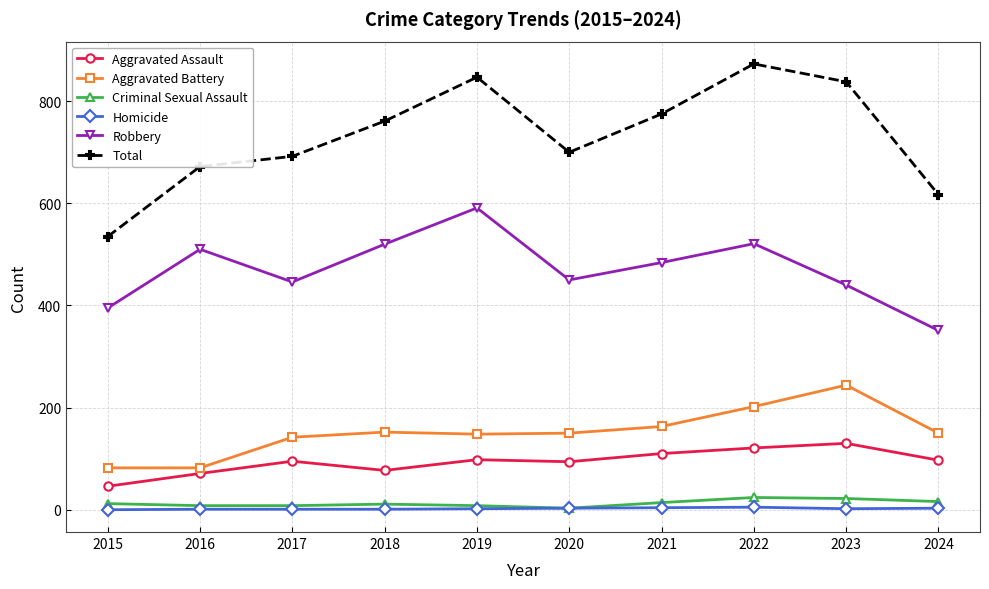

Where is the first local minimum for Robbery?

2017